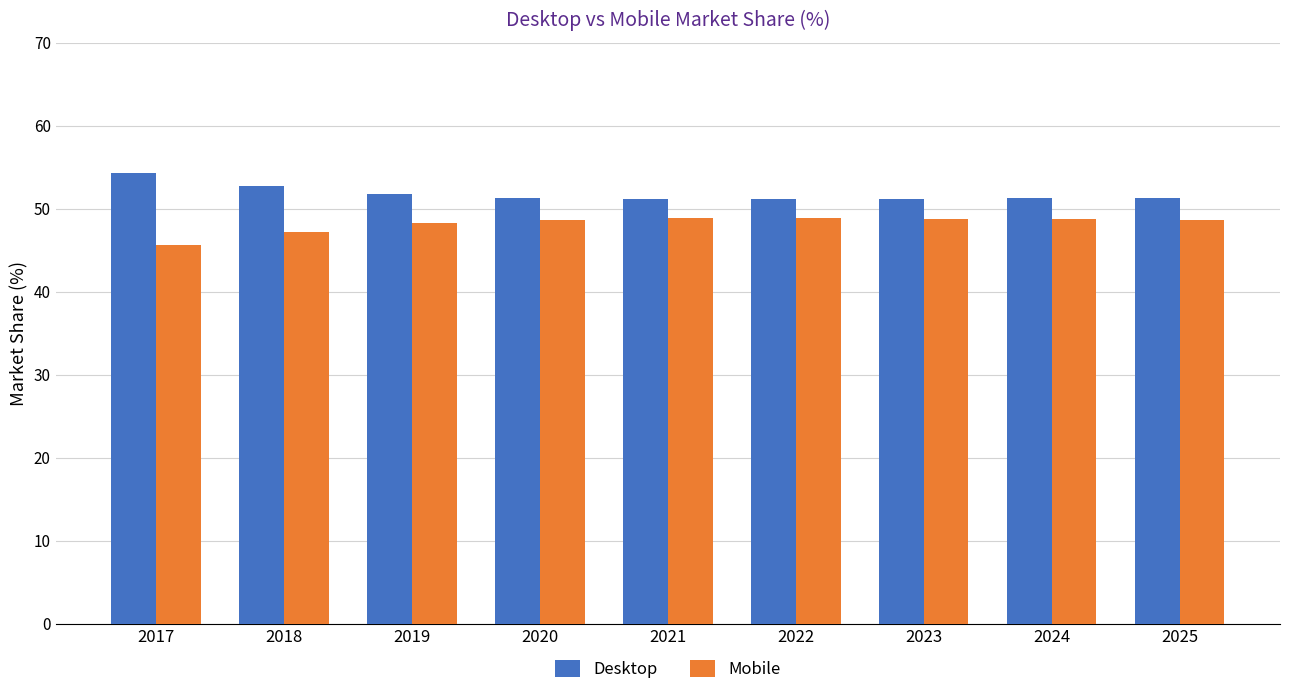

What is the difference between the highest and lowest values at 2024?

2.5